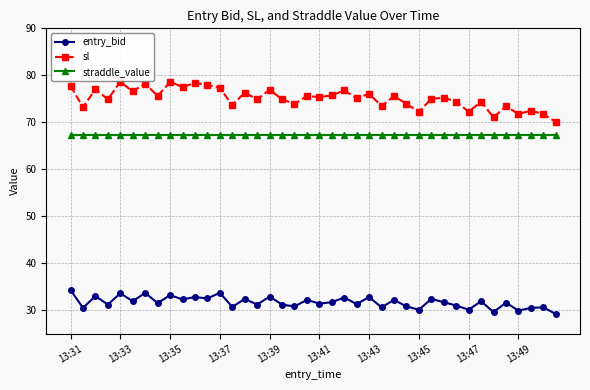

What is the value of the straddle_value point at the 39th from the left?

67.4